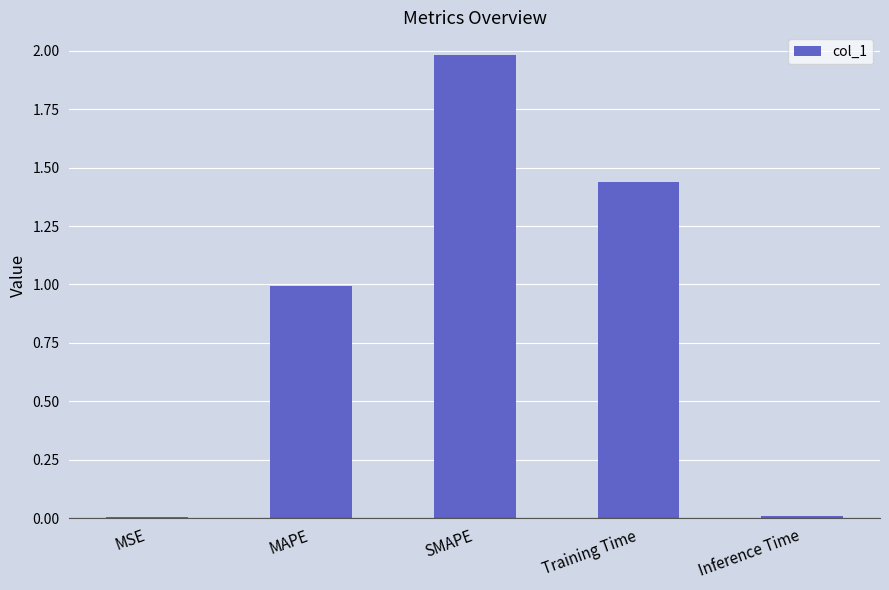

Does the chart contain stacked bars?

No